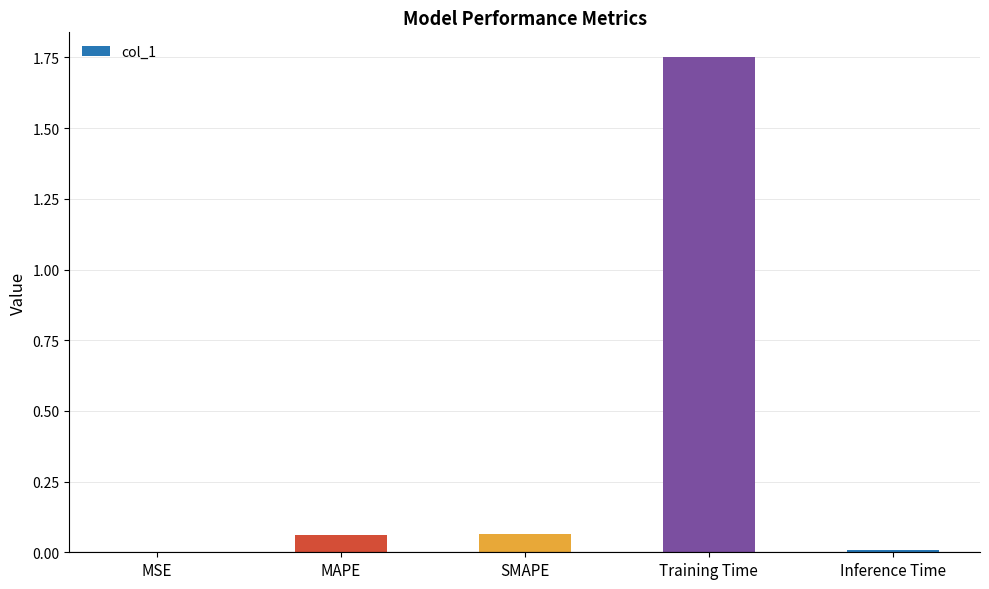

Which category has the highest value across all series?

Training Time